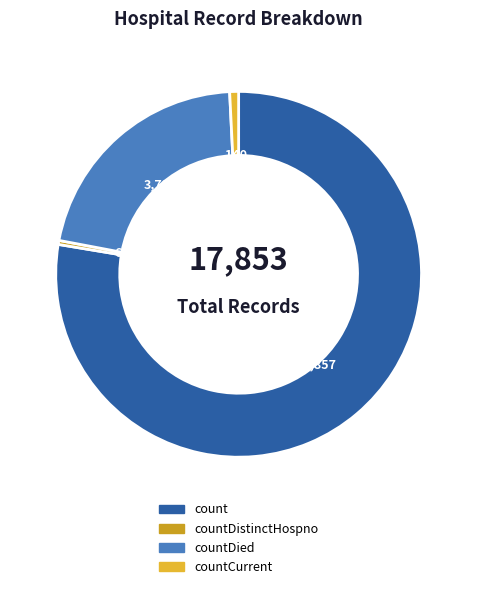

The count slice represents 78% of the pie. True or false?

True